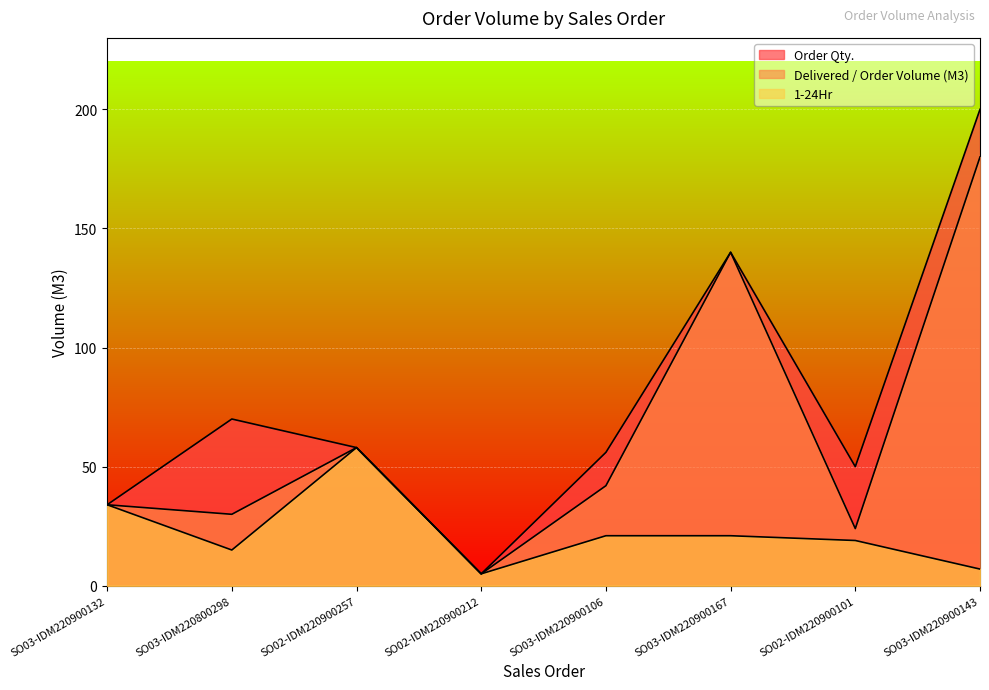

What is the maximum value shown in the chart?

200